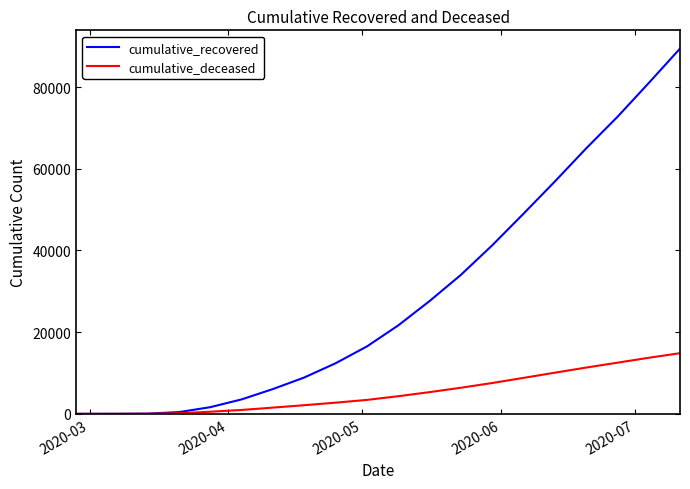

What is the average value of the cumulative_recovered series?

29397